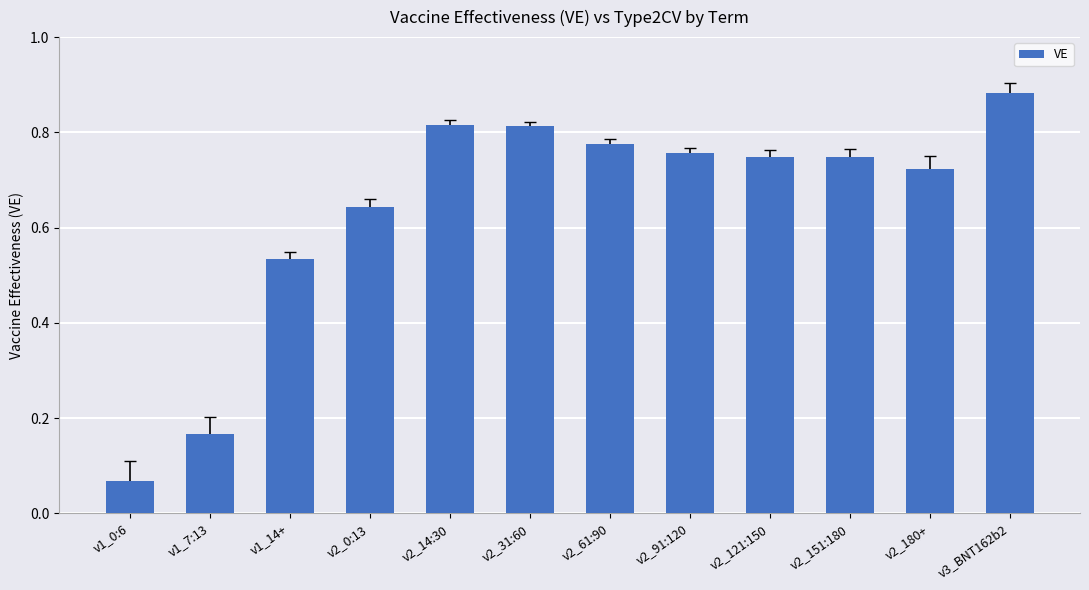

True or false: the data shows 0.2 at v2_91:120.

False